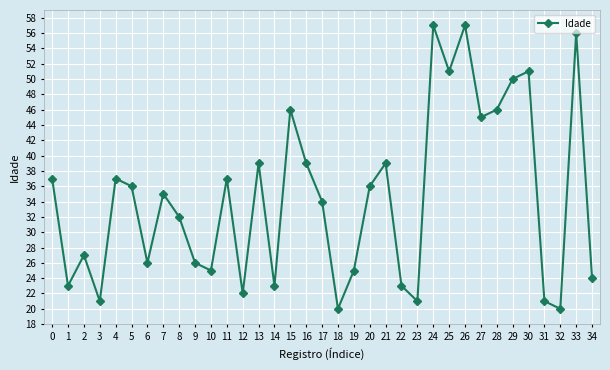

Reading left to right, what are all the values shown in this chart?

0=37	1=23	2=27	3=21	4=37	5=36	6=26	7=35	8=32	9=26	10=25	11=37	12=22	13=39	14=23	15=46	16=39	17=34	18=20	19=25	20=36	21=39	22=23	23=21	24=57	25=51	26=57	27=45	28=46	29=50	30=51	31=21	32=20	33=56	34=24